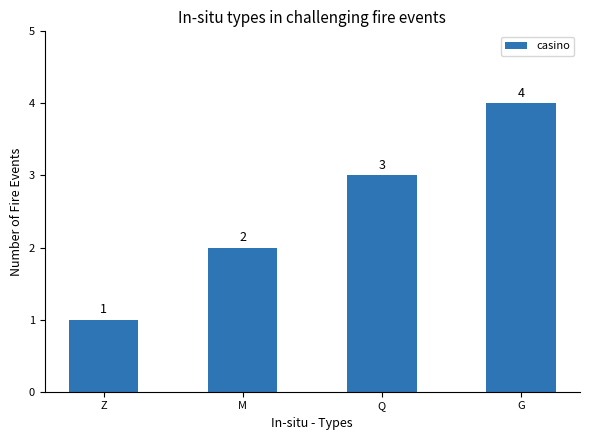

What is the difference between the maximum and second lowest values?

2